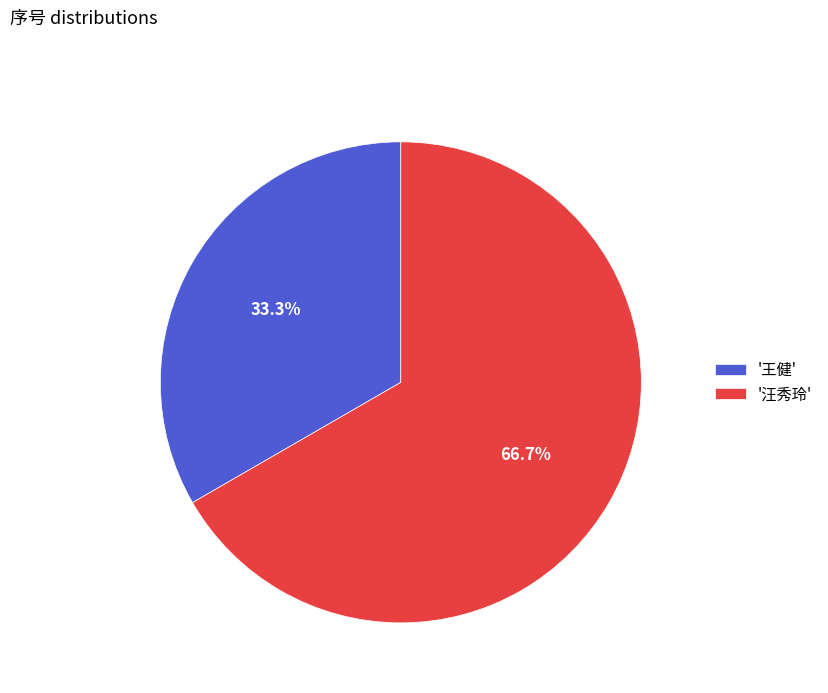

To the nearest percent, what is the average slice percentage?

50%